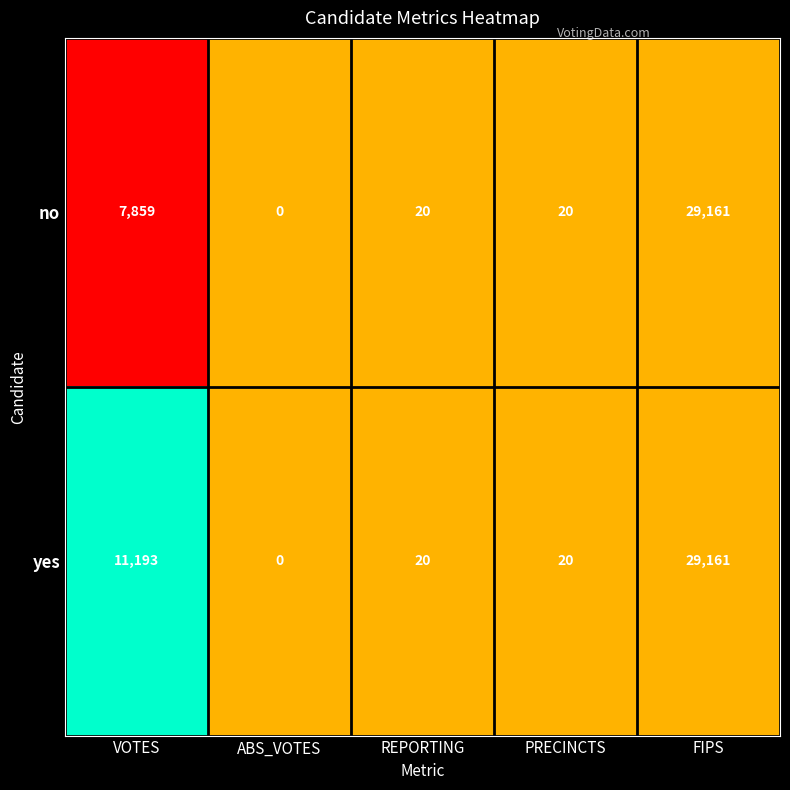

What is the difference between the maximum and minimum values in the no series?

29161